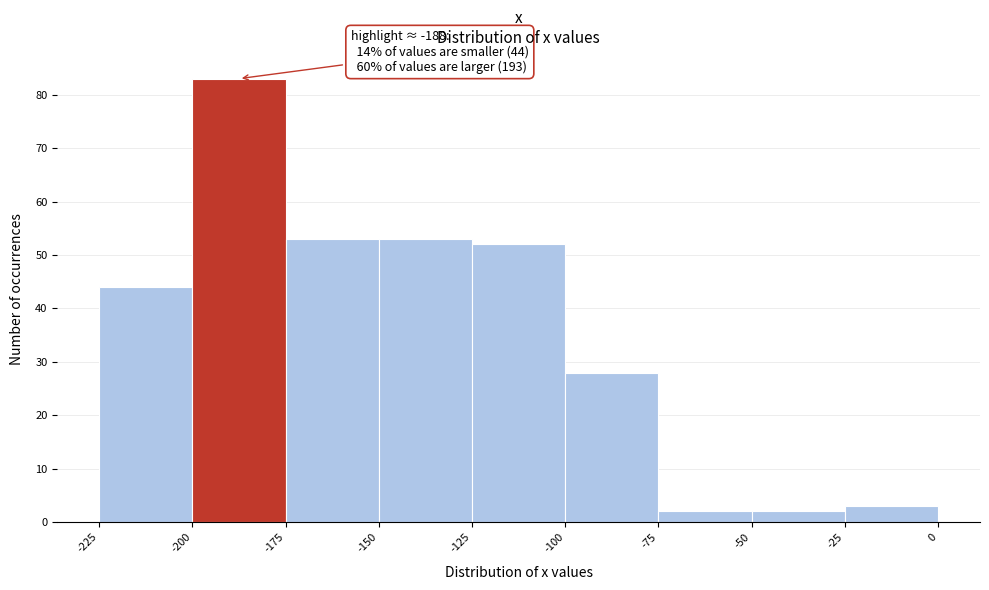

Which range on the x-axis has the tallest bar?

-200 to -175